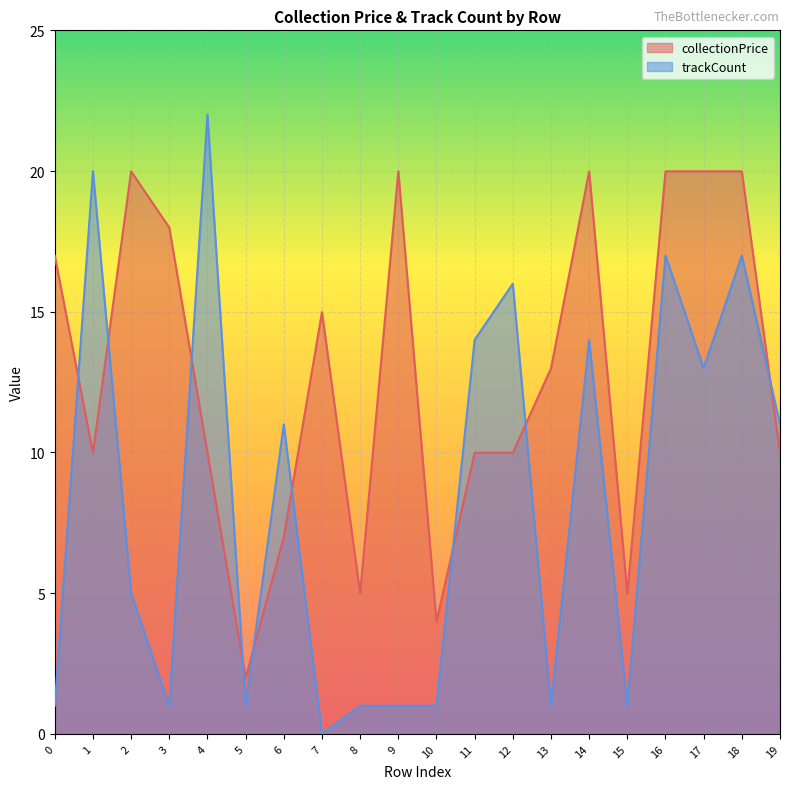

How many data points in collectionPrice are less than 12?

10